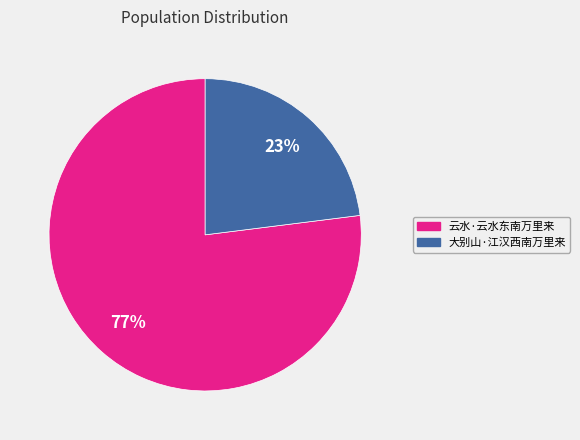

The 大别山·江汉西南万里来 slice represents 36% of the pie. True or false?

False